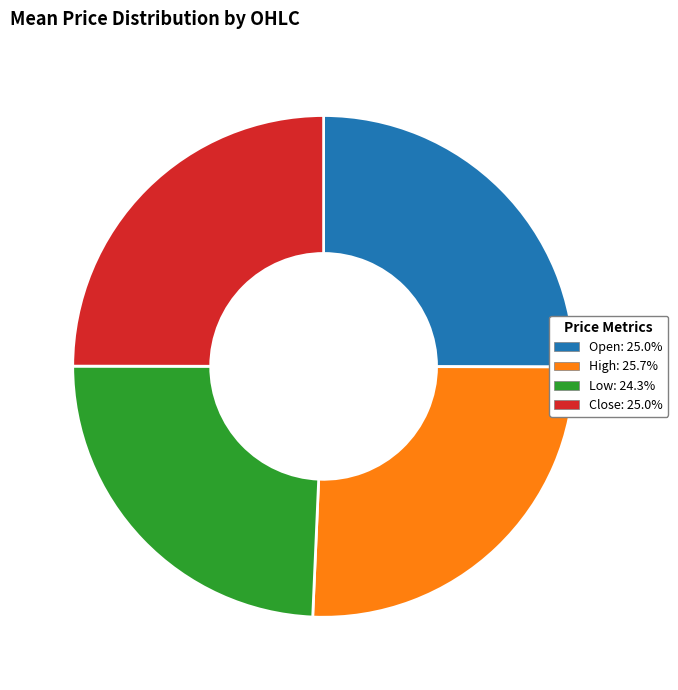

Do High and Open together represent more than half of the pie?

Yes